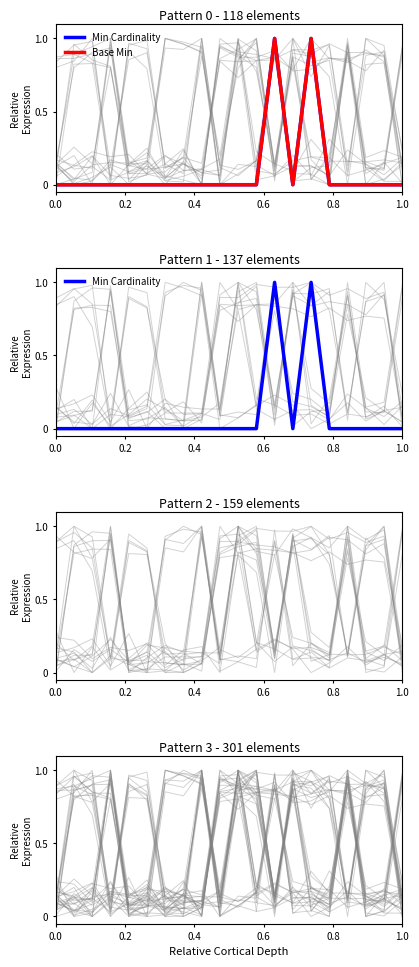

True or false: Base Min and Min Cardinality intersect in this chart.

False